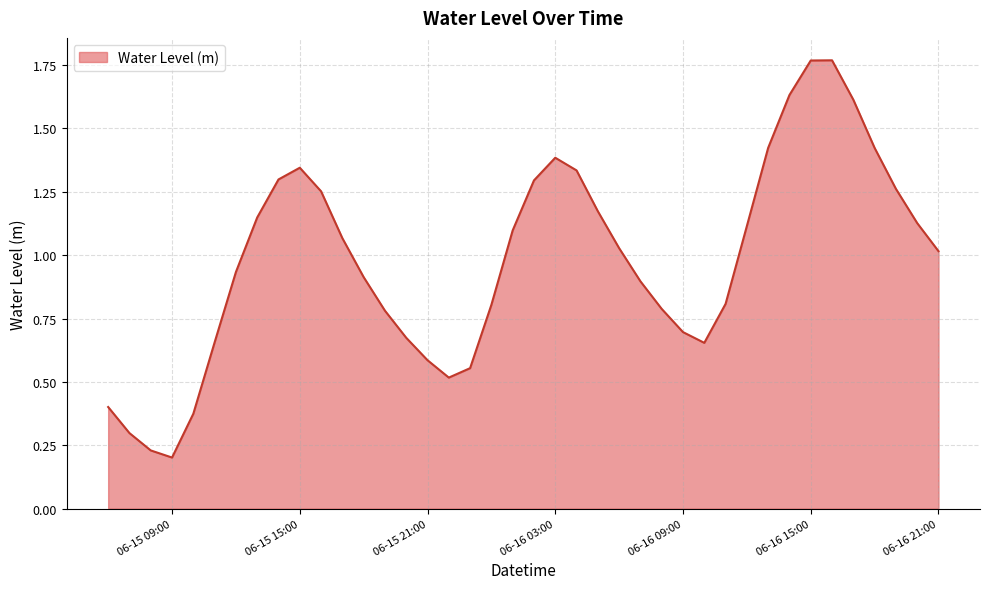

How many lines are shown in the chart?

1